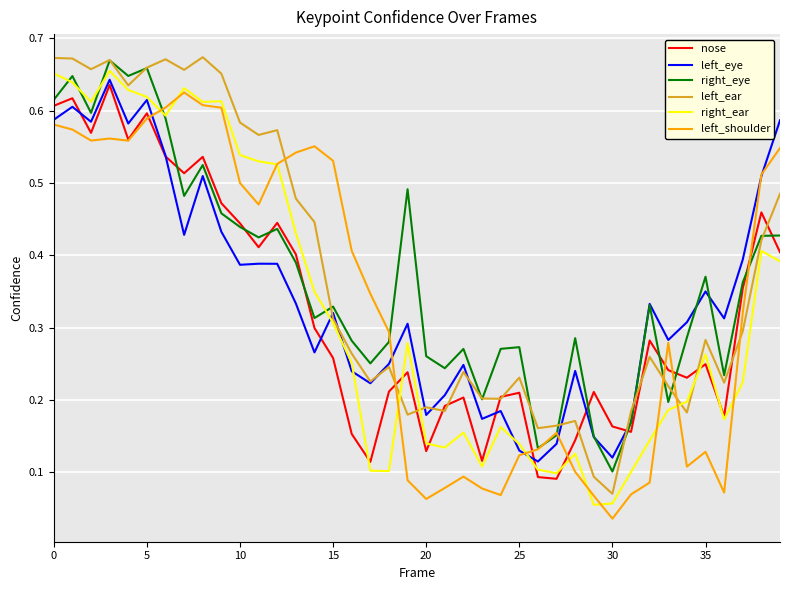

Which category has the lowest value in the right_eye series?

30